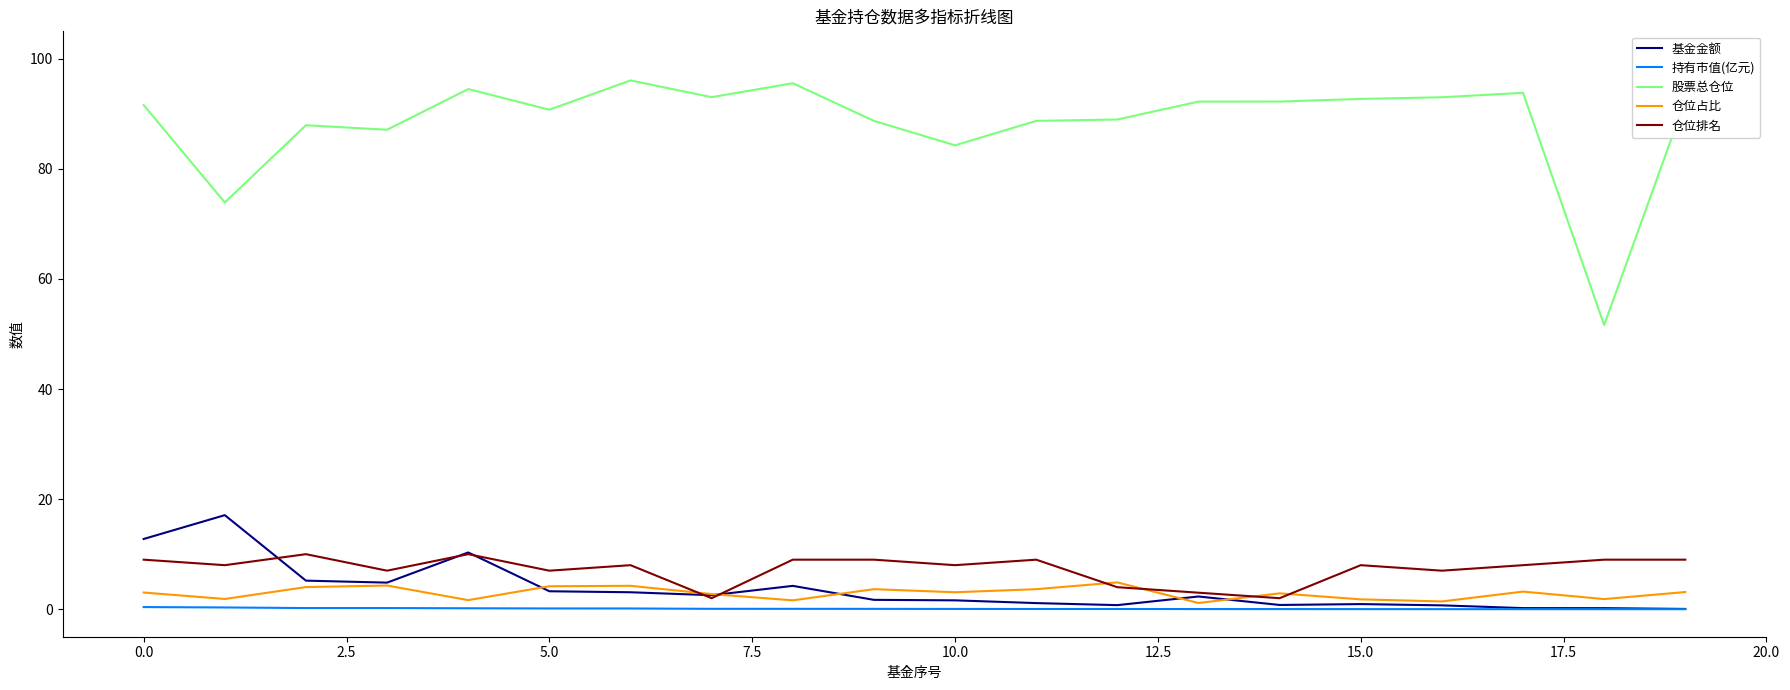

True or false: 股票总仓位 and 基金金额 intersect in this chart.

False